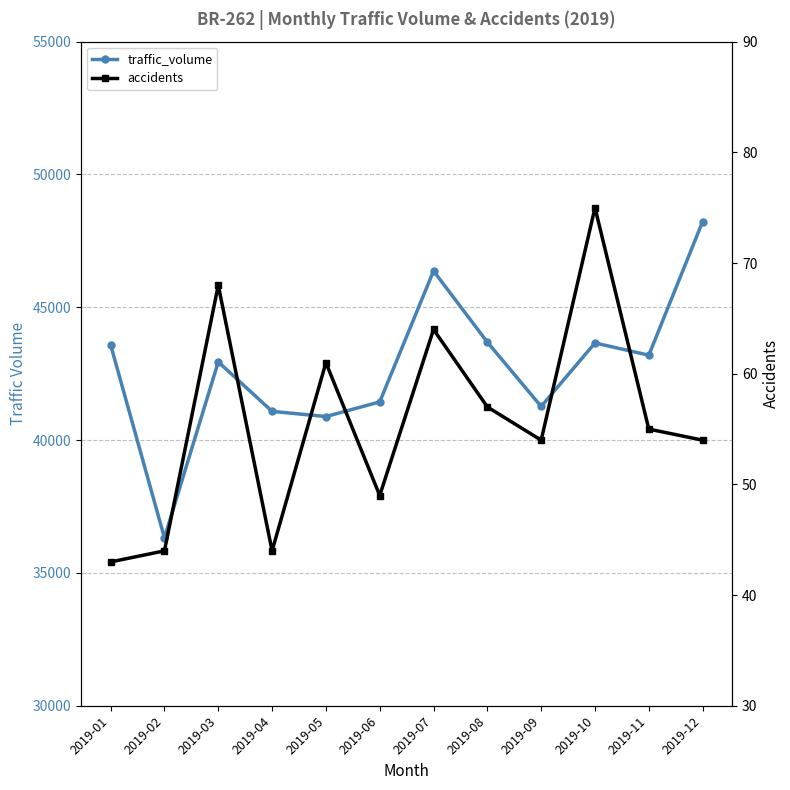

What is the smallest value displayed?

43